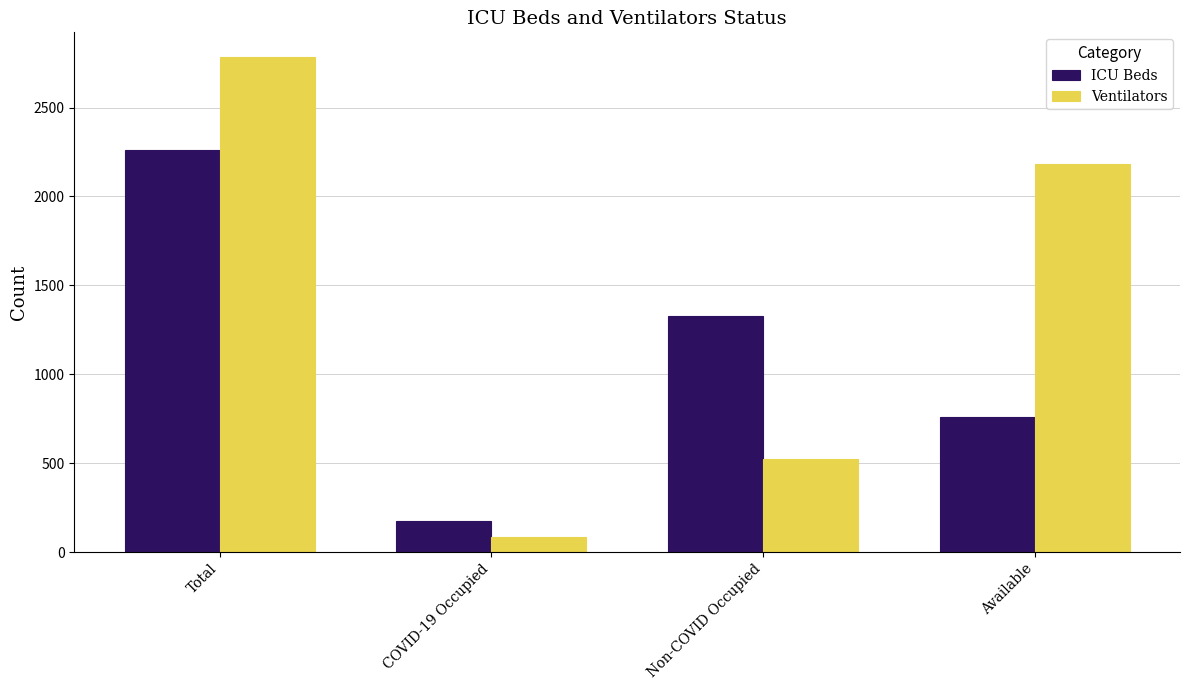

Which series has the largest total across all categories?

Ventilators